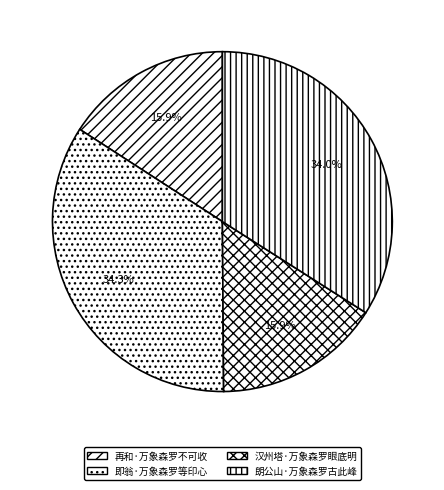

Is there any slice that represents more than half of the pie?

No